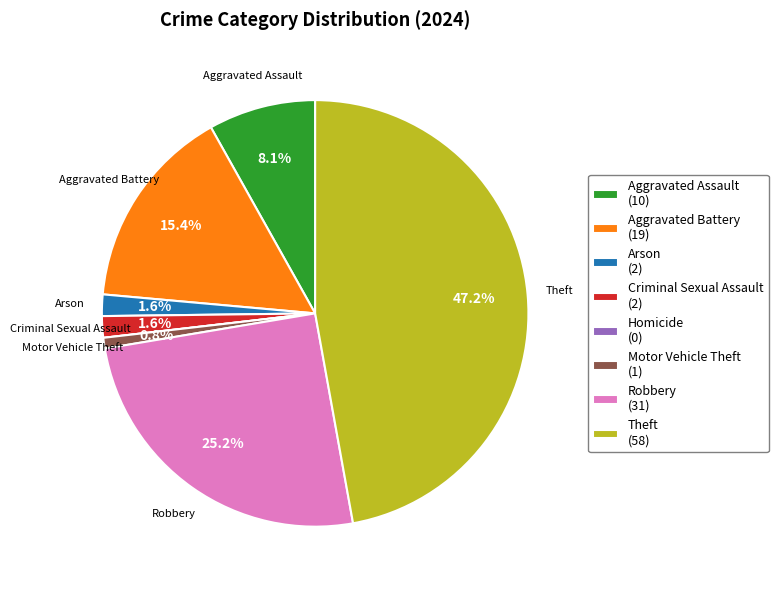

Is there any slice that represents more than half of the pie?

No